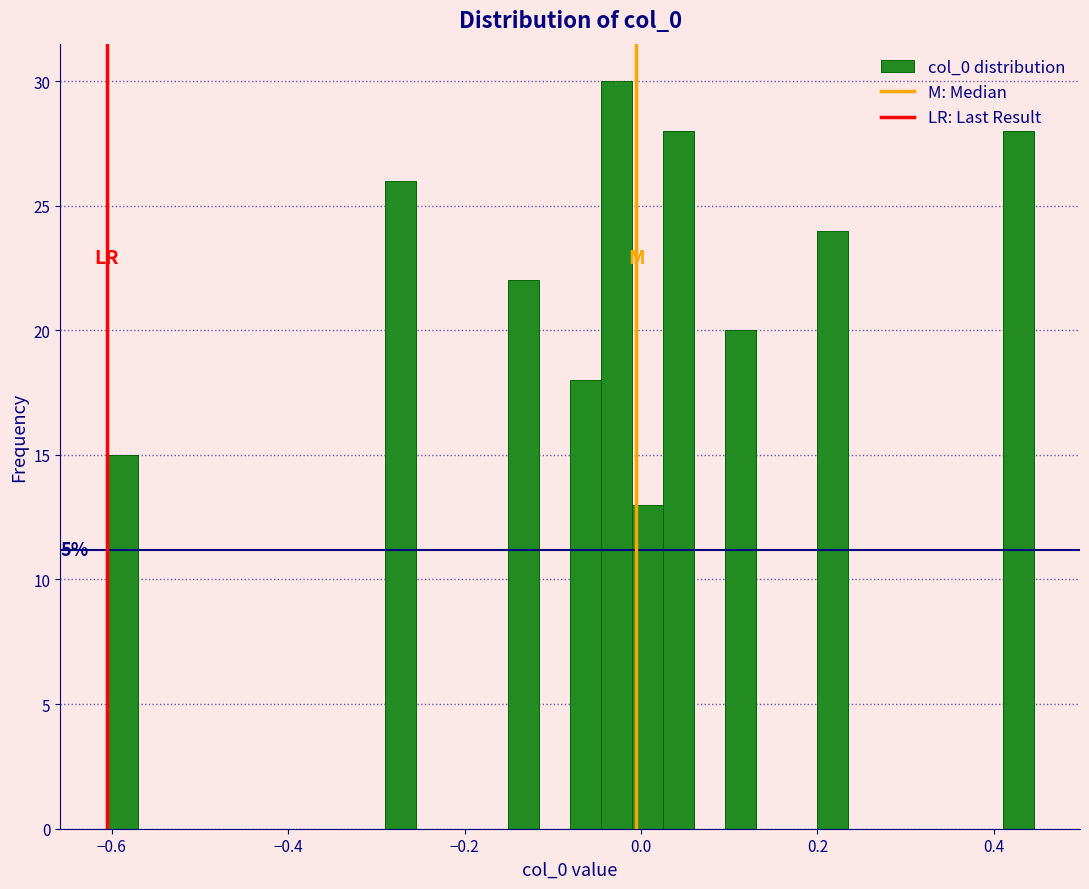

Around what value on the x-axis is the tallest bar? Give the approximate position of its centre, as read against the axis.

-0.02